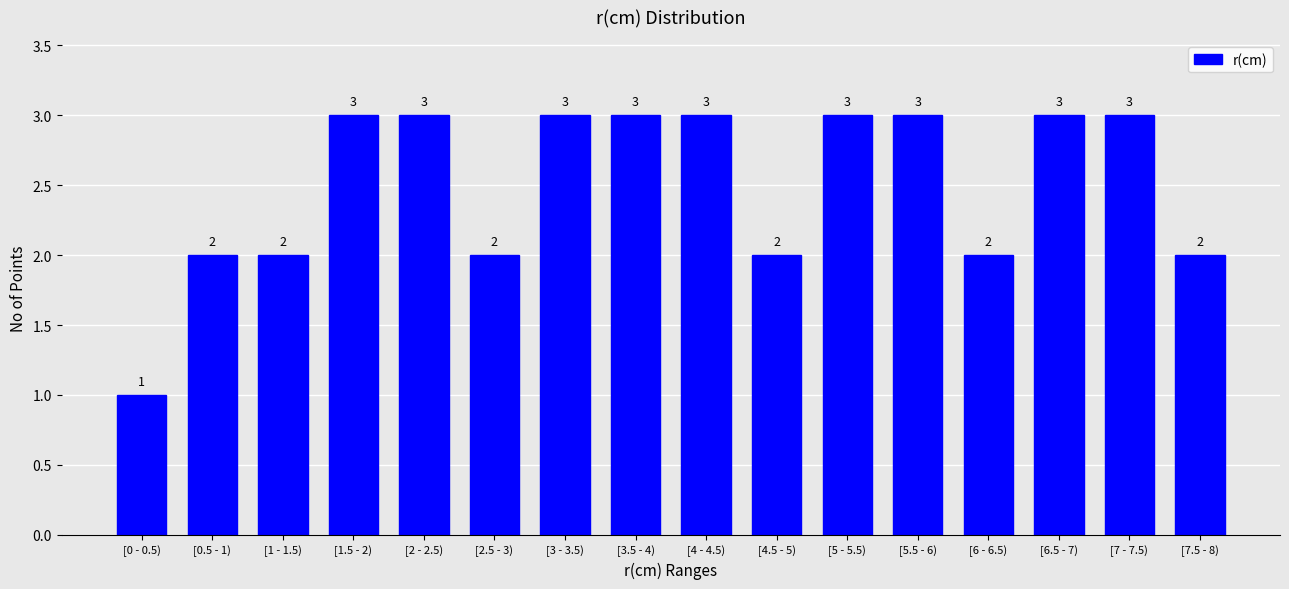

Reading right to left, extract all data points from this chart.

[7.5 - 8)=2	[7 - 7.5)=3	[6.5 - 7)=3	[6 - 6.5)=2	[5.5 - 6)=3	[5 - 5.5)=3	[4.5 - 5)=2	[4 - 4.5)=3	[3.5 - 4)=3	[3 - 3.5)=3	[2.5 - 3)=2	[2 - 2.5)=3	[1.5 - 2)=3	[1 - 1.5)=2	[0.5 - 1)=2	[0 - 0.5)=1